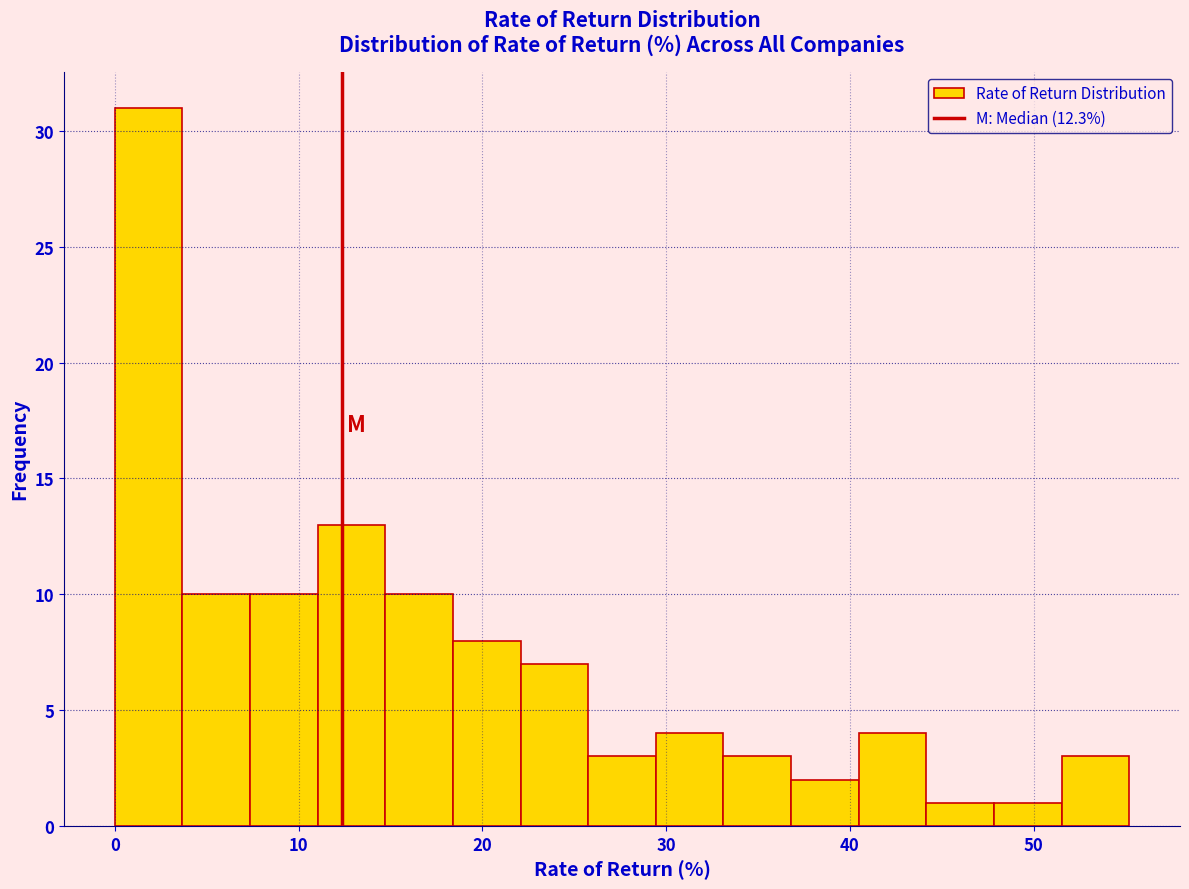

Read against the x-axis, roughly where is the centre of the tallest bar?

2